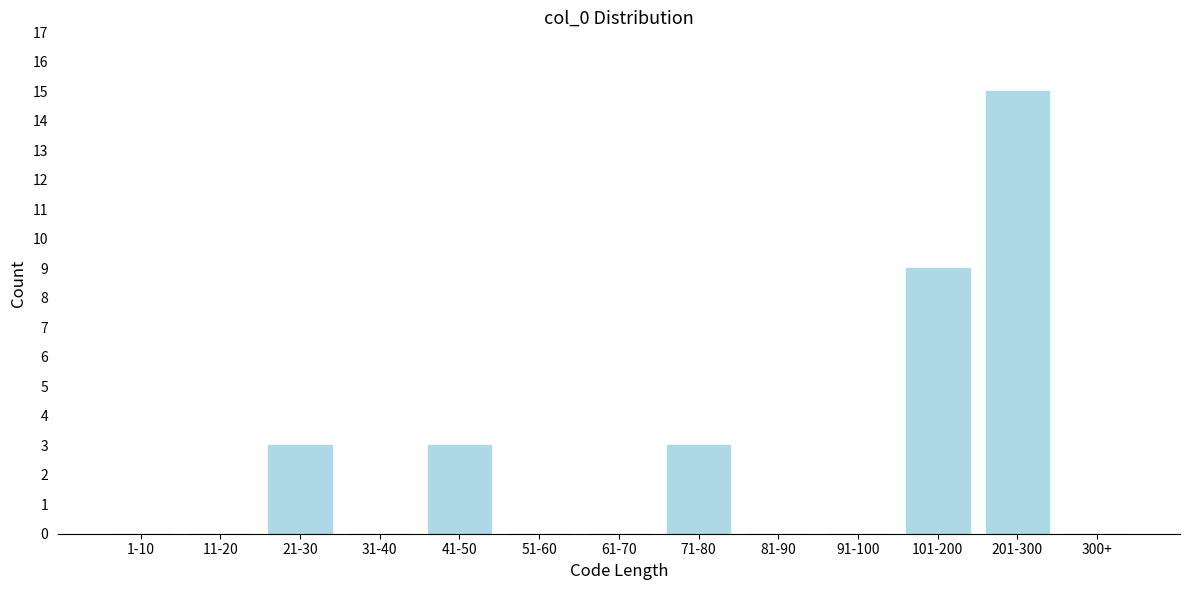

Reading left to right, extract all data points from this chart.

1-10=0	11-20=0	21-30=3	31-40=0	41-50=3	51-60=0	61-70=0	71-80=3	81-90=0	91-100=0	101-200=9	201-300=15	300+=0